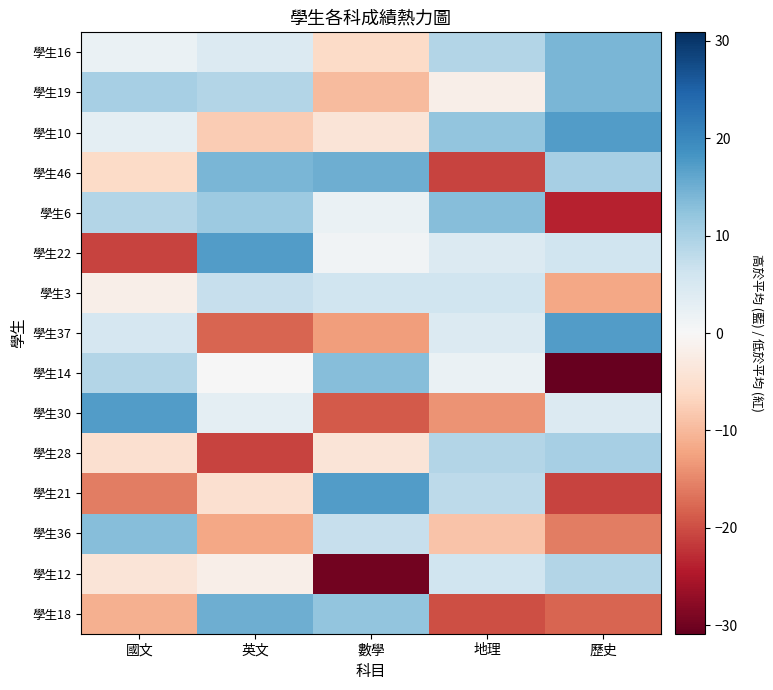

What is the total value across all series at 國文?

5.0